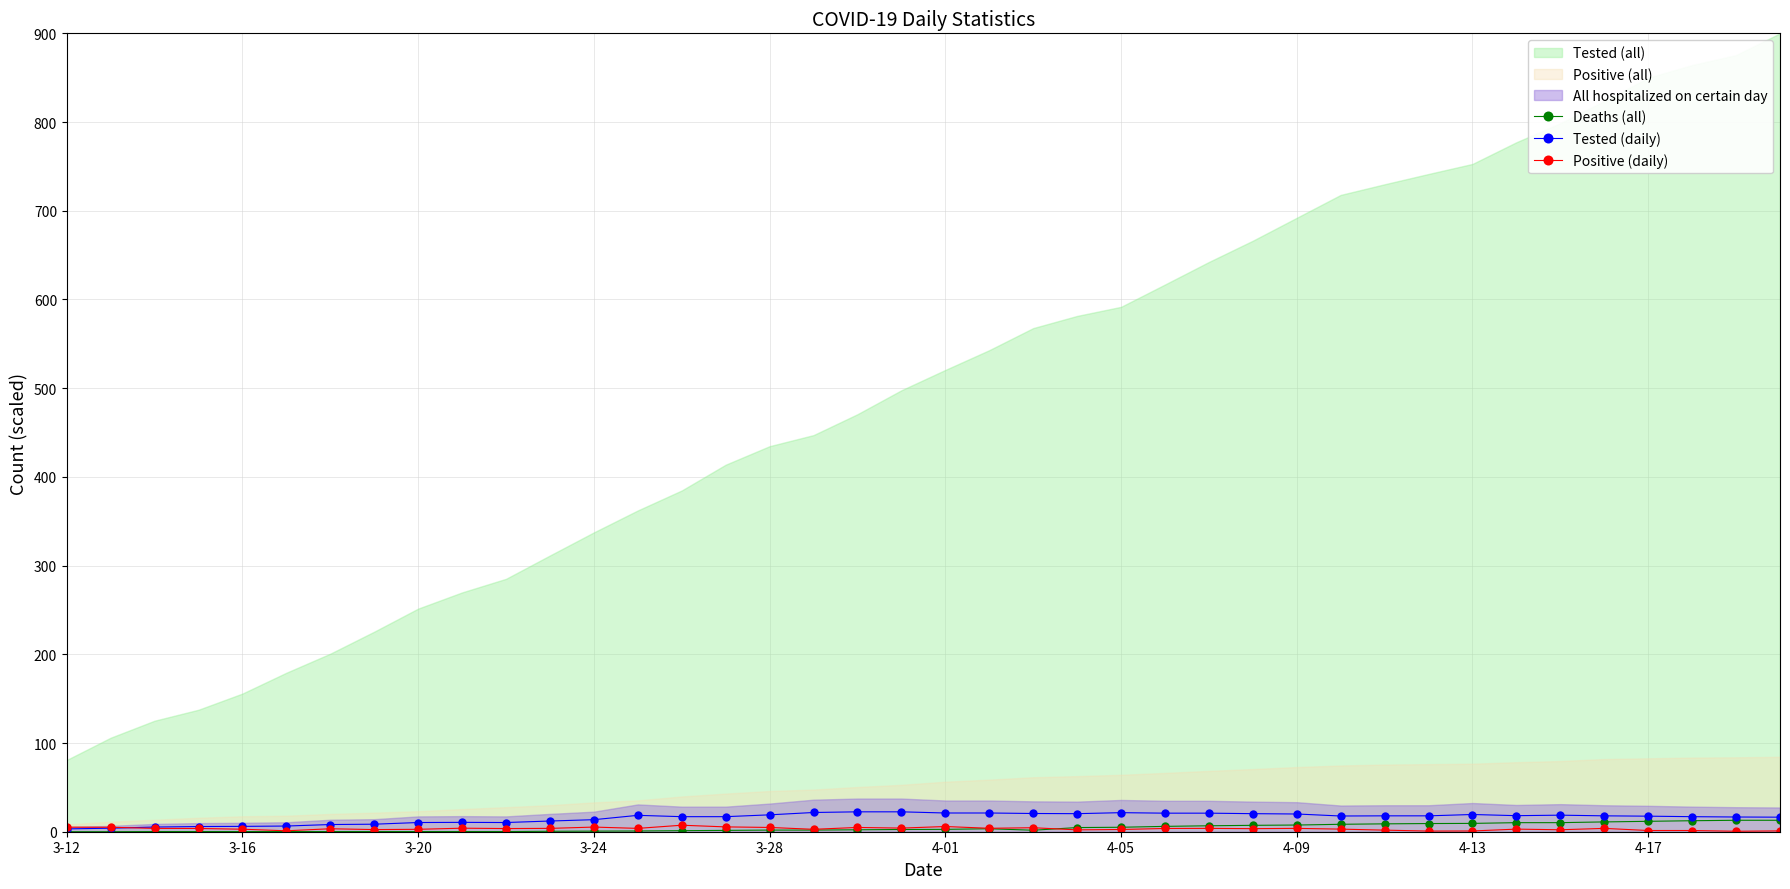

What is the value of the Positive (daily) point at the 1st from the left?

5.1